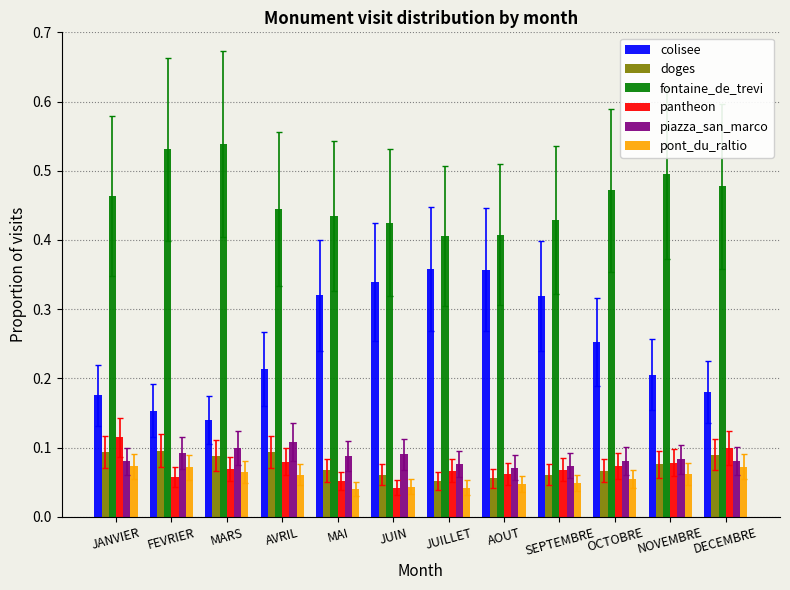

What are all the series names shown in the legend?

colisee, doges, fontaine_de_trevi, pantheon, piazza_san_marco, pont_du_raltio